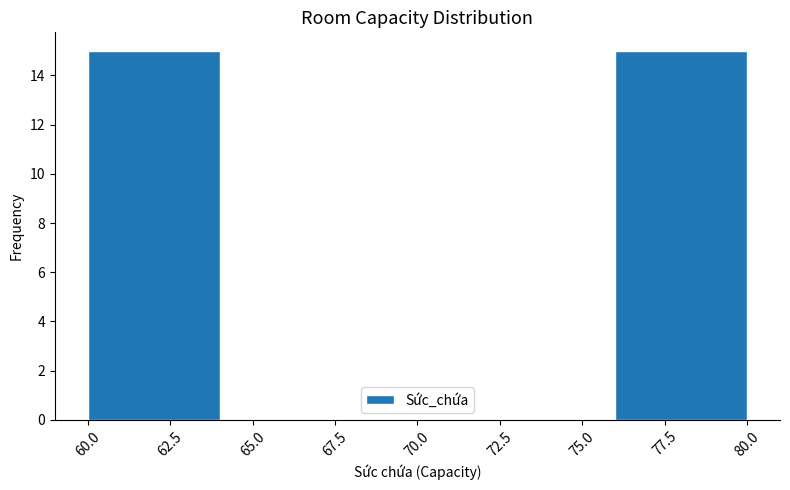

Reading left to right, list every bar in this chart as the range it spans on the x-axis followed by its height. The values are not printed on the chart, so give them approximately, as read against the axis.

60 to 64: 15
64 to 68: 0
68 to 72: 0
72 to 76: 0
76 to 80: 15